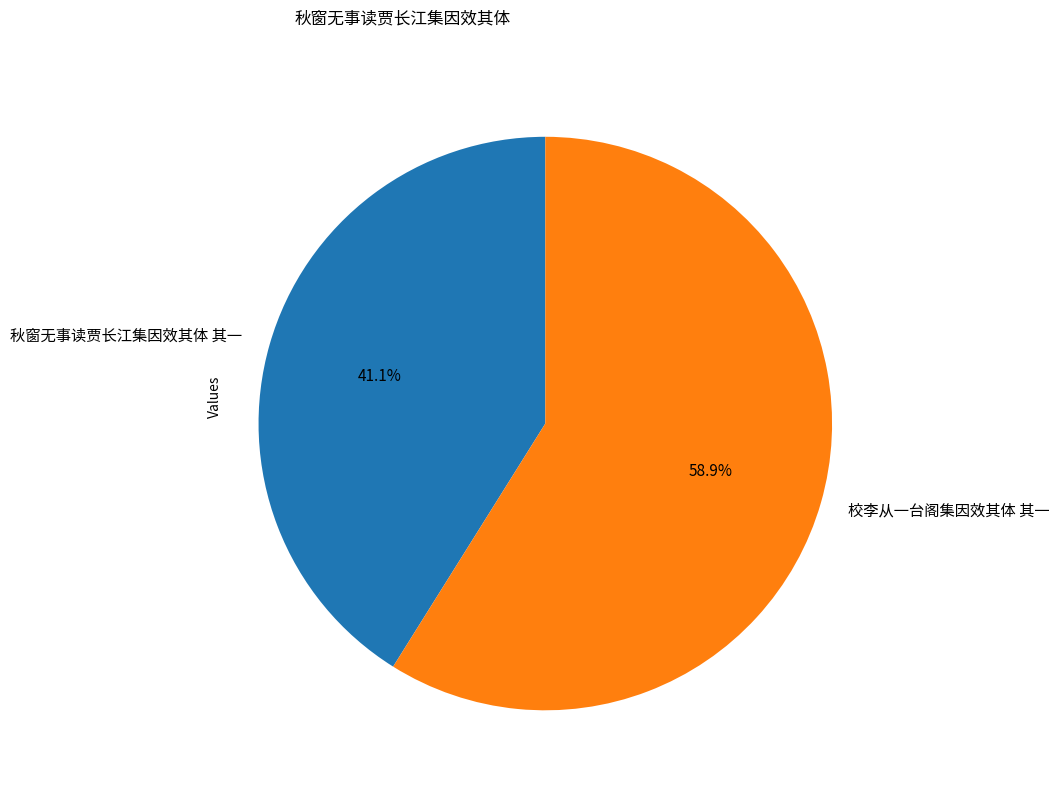

Is there a majority slice in this chart?

Yes